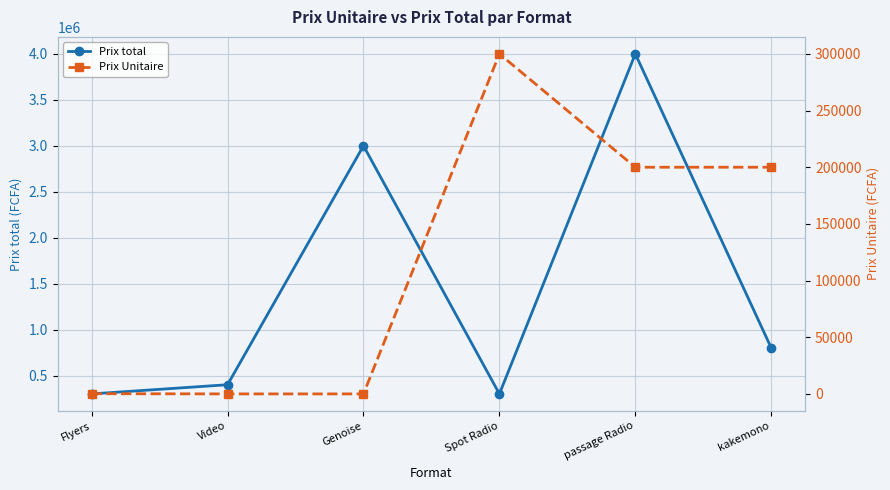

What is the difference between the maximum and minimum values in the Prix Unitaire series?

300000